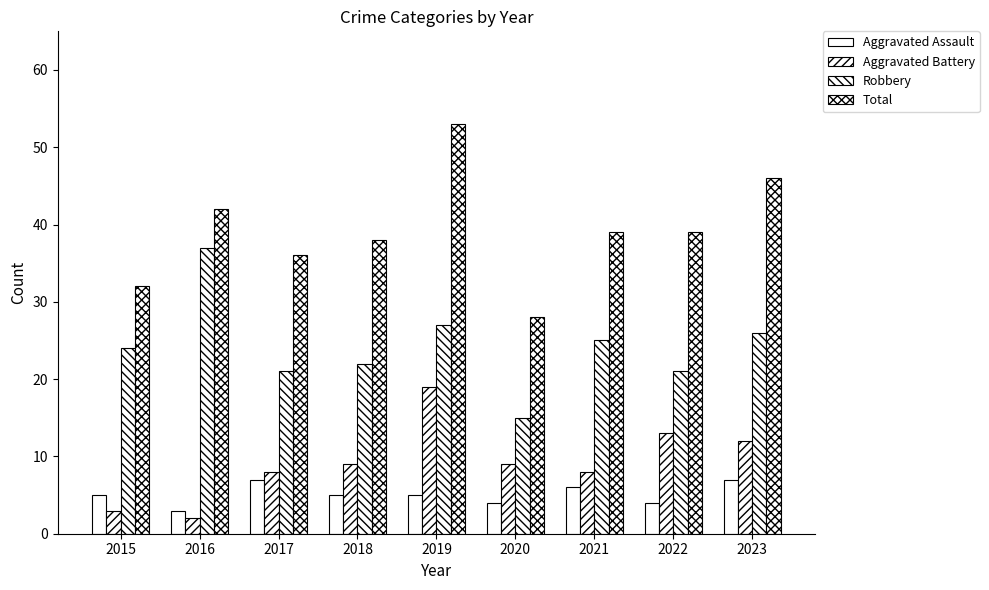

Count the Aggravated Assault values in the range 4 to 6.

6